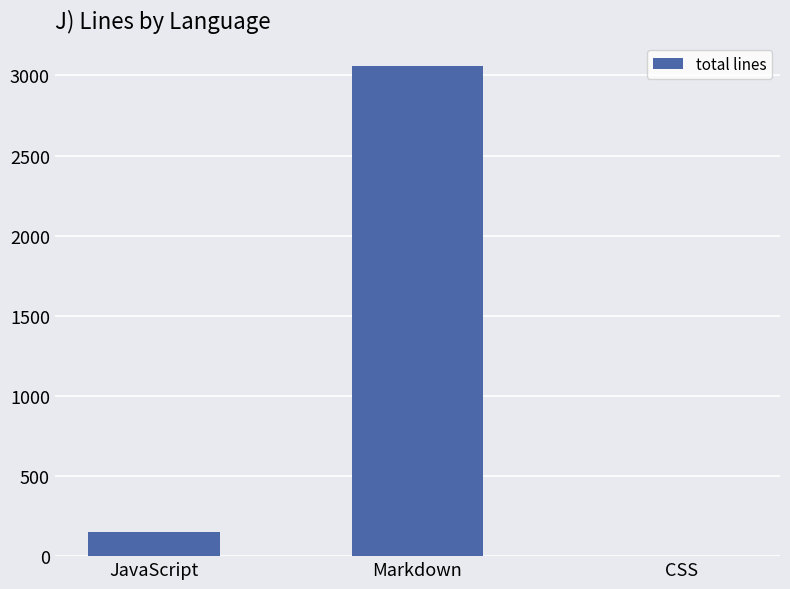

True or false: the data shows 151 at JavaScript.

True